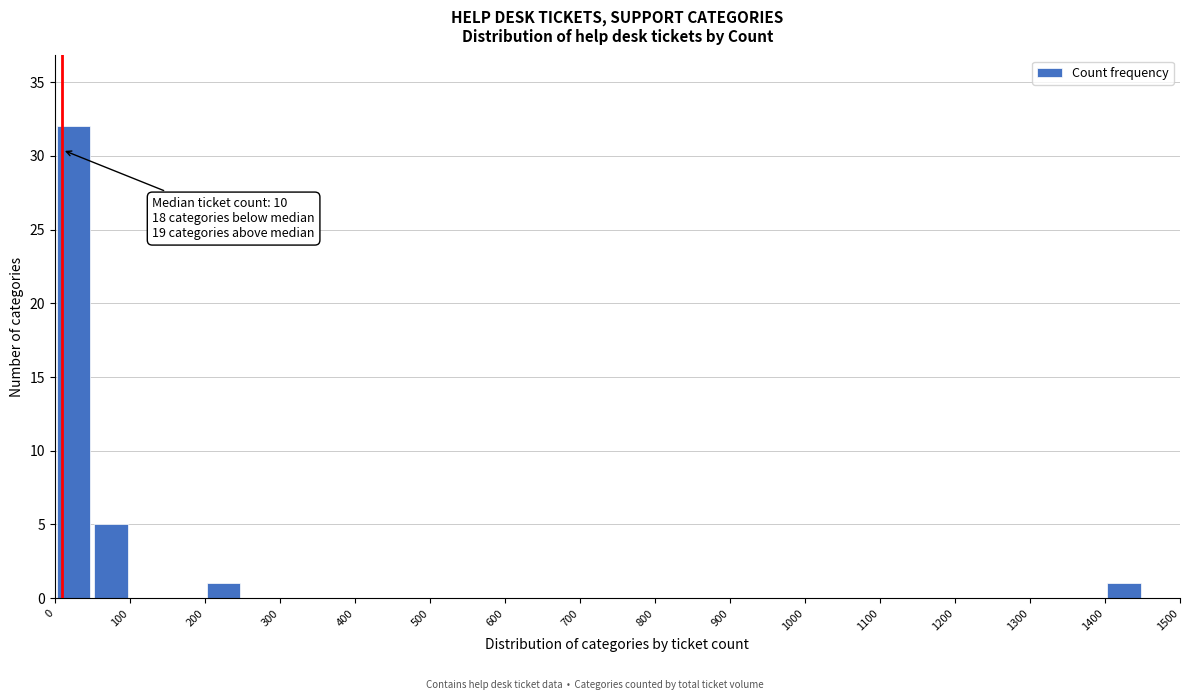

Which range on the x-axis has the tallest bar?

0 to 50